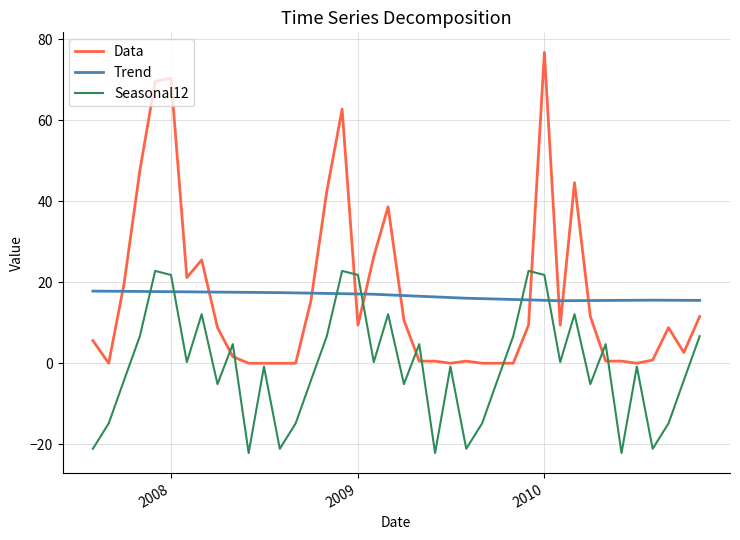

At how many categories does at least one series exceed 32?

8